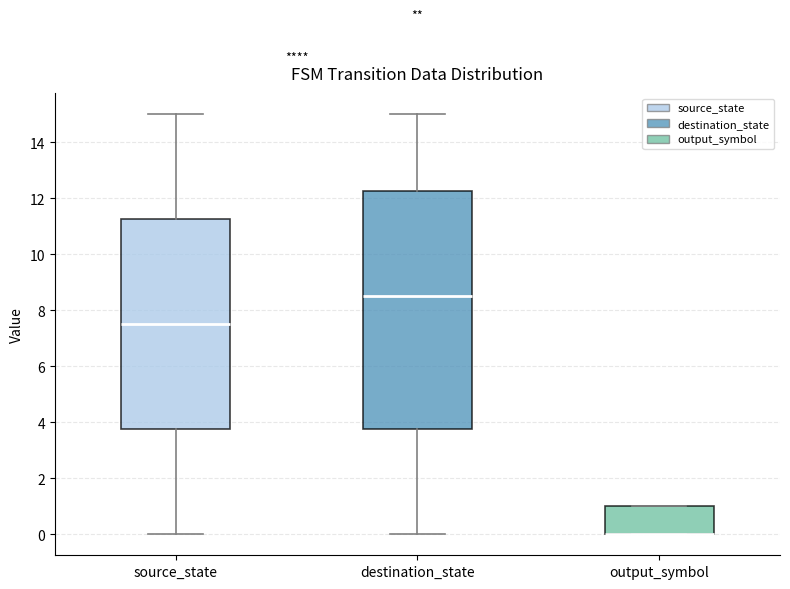

Reading left to right, transcribe this box plot: for each box, give where its median line is, the range the box spans, and where its two whiskers end, as read against the y-axis. The values are not printed on the chart, so give them approximately, as read against the axis.

source_state: median 7.6, box 3.8 to 11.2, whiskers 0.0 to 15.0
destination_state: median 8.6, box 3.8 to 12.2, whiskers 0.0 to 15.0
output_symbol: median 0.0 (drawn on the box's lower edge), box 0.0 to 1.0, whiskers 0.0 to 1.0